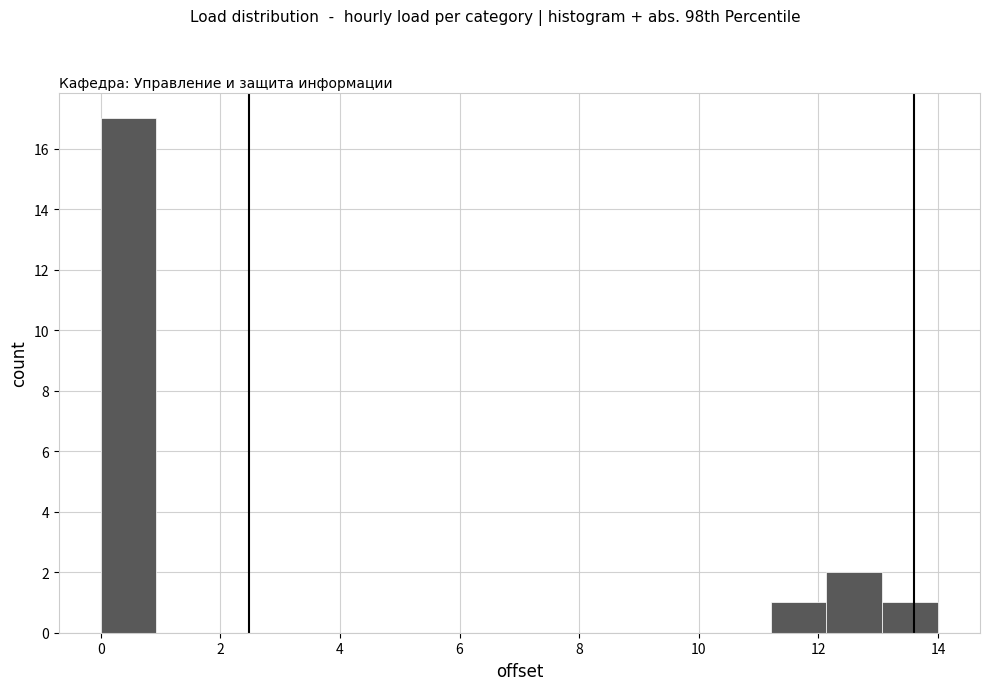

Reading left to right, transcribe this chart: for each bar, give the range it covers on the x-axis and its height. Neither the bar edges nor the heights are printed on the chart, so give them approximately, as read against the axes.

0.0 to 1.0: 17
1.0 to 1.8: 0
1.8 to 2.8: 0
2.8 to 3.8: 0
3.8 to 4.6: 0
4.6 to 5.6: 0
5.6 to 6.6: 0
6.6 to 7.4: 0
7.4 to 8.4: 0
8.4 to 9.4: 0
9.4 to 10.2: 0
10.2 to 11.2: 0
11.2 to 12.2: 1
12.2 to 13.0: 2
13.0 to 14.0: 1